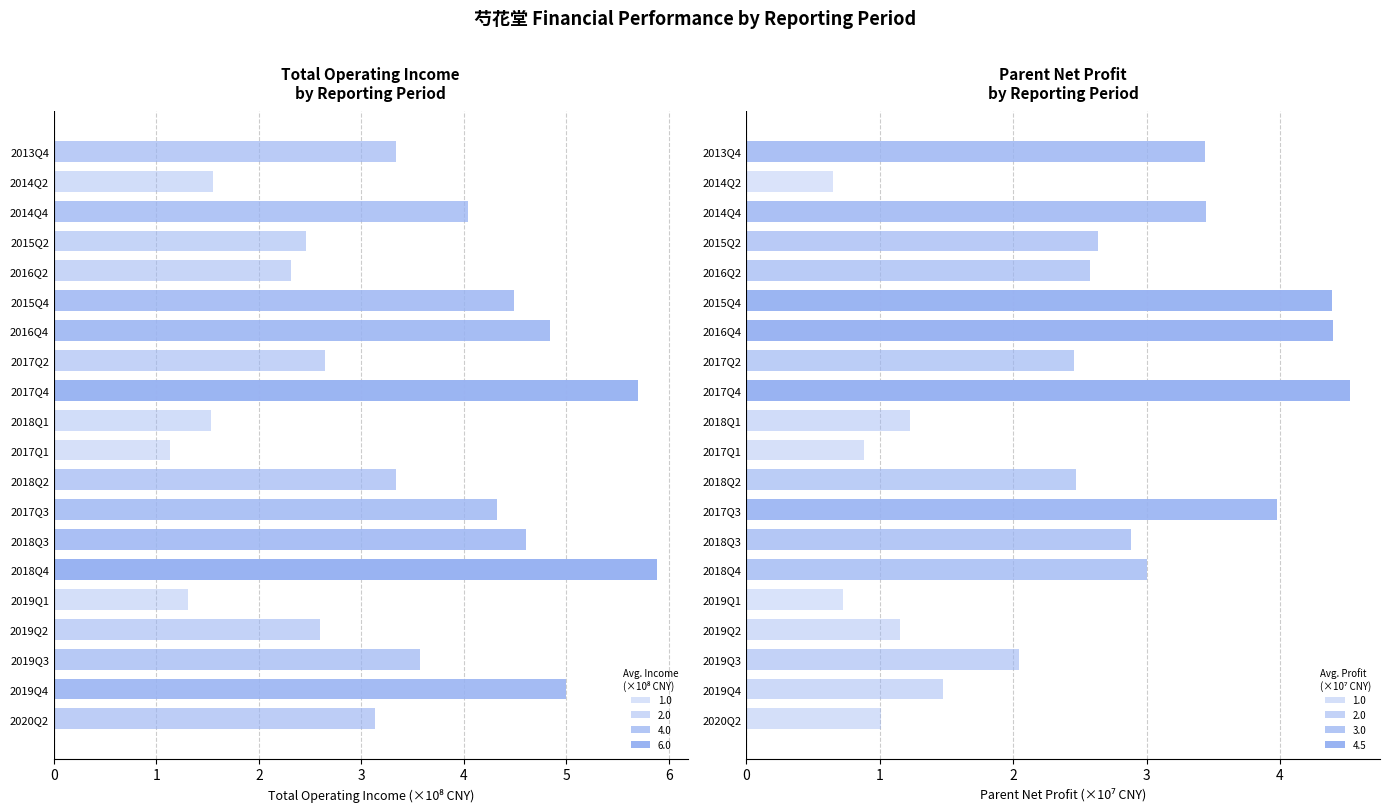

True or false: TOTAL_OPERATE_INCOME has a value of 2.5 at 2014Q2.

False